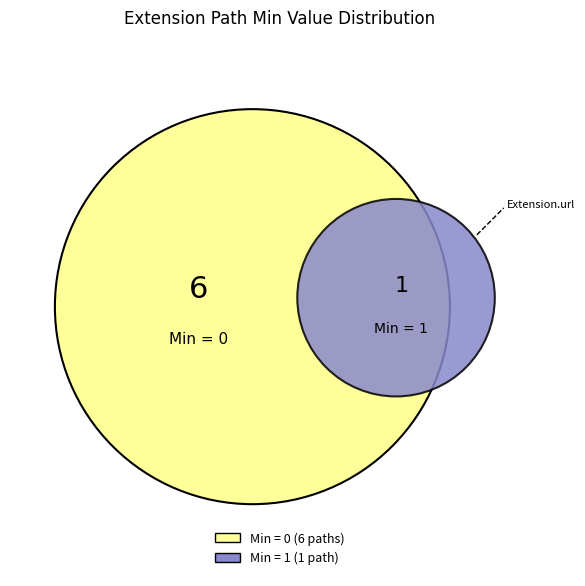

Is it true that Extension is 1% of the pie?

False